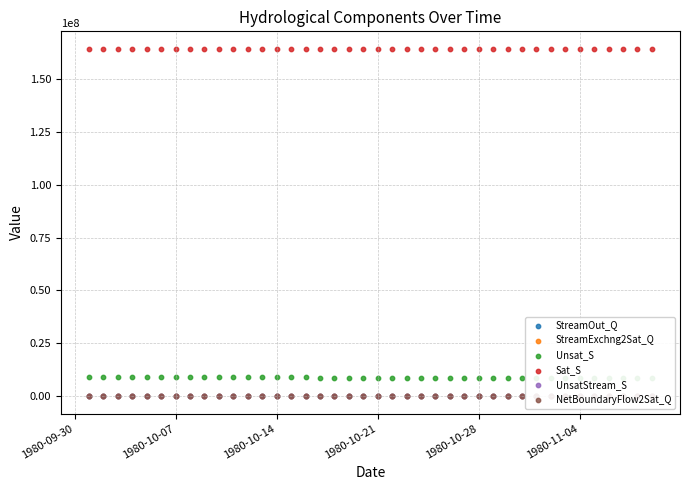

At how many categories does at least one series exceed 127356497?

40